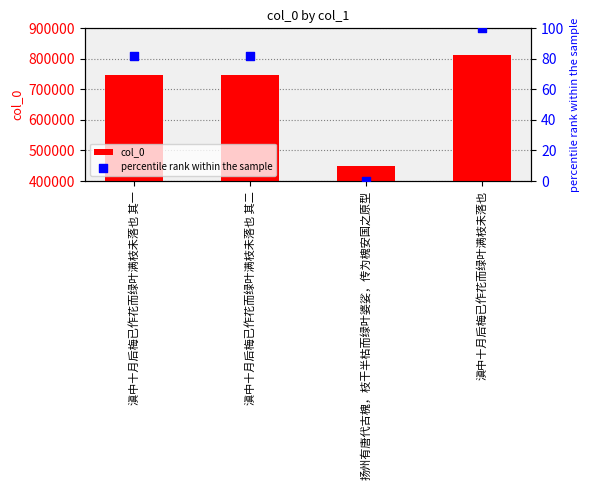

Which series contains the highest Y value?

col_0